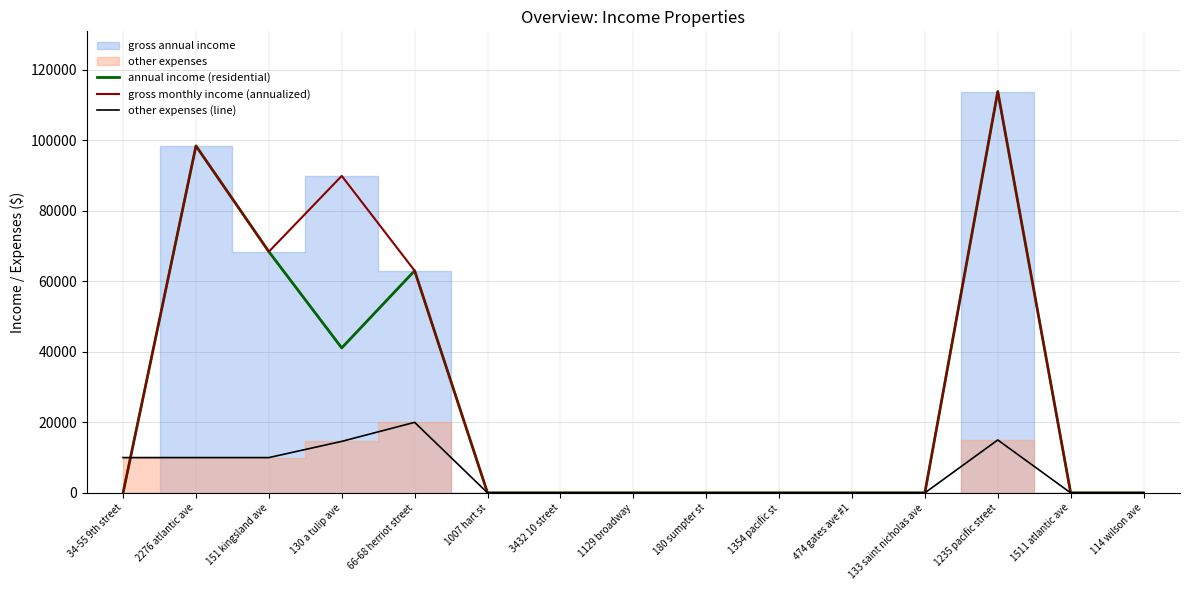

Reading left to right, transcribe all the data shown in this chart.

annual income (residential): 34-55 9th street=0	2276 atlantic ave=98400	151 kingsland ave=68400	130 a tulip ave=41100	66-68 herriot street=63000	1007 hart st=0	3432 10 street=0	1129 broadway=0	180 sumpter st=0	1354 pacific st=0	474 gates ave #1=0	133 saint nicholas ave=0	1235 pacific street=113820	1511 atlantic ave=0	114 wilson ave=0
gross monthly income (annualized): 34-55 9th street=0	2276 atlantic ave=98400	151 kingsland ave=68400	130 a tulip ave=89892	66-68 herriot street=63000	1007 hart st=0	3432 10 street=0	1129 broadway=0	180 sumpter st=0	1354 pacific st=0	474 gates ave #1=0	133 saint nicholas ave=0	1235 pacific street=113820	1511 atlantic ave=0	114 wilson ave=0
other expenses (line): 34-55 9th street=10000	2276 atlantic ave=10000	151 kingsland ave=10000	130 a tulip ave=14600	66-68 herriot street=20000	1007 hart st=0	3432 10 street=0	1129 broadway=0	180 sumpter st=0	1354 pacific st=0	474 gates ave #1=0	133 saint nicholas ave=0	1235 pacific street=15000	1511 atlantic ave=0	114 wilson ave=0